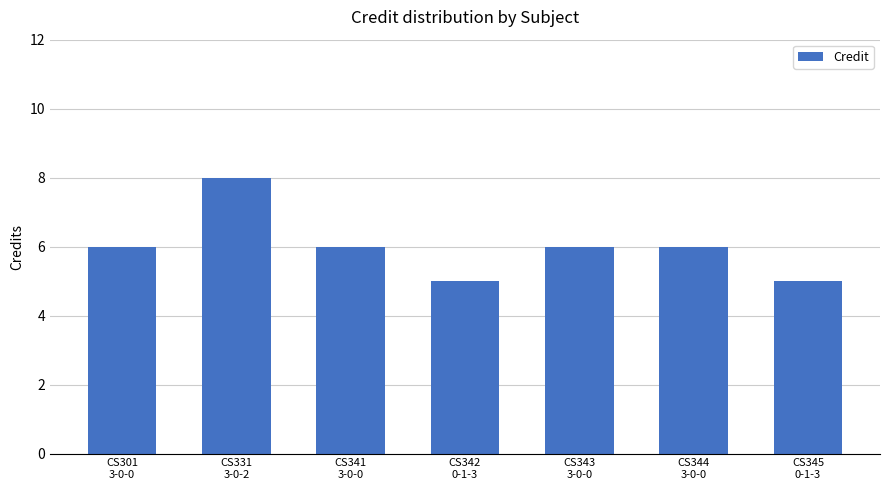

What is the value of the 2nd bar from the left?

8